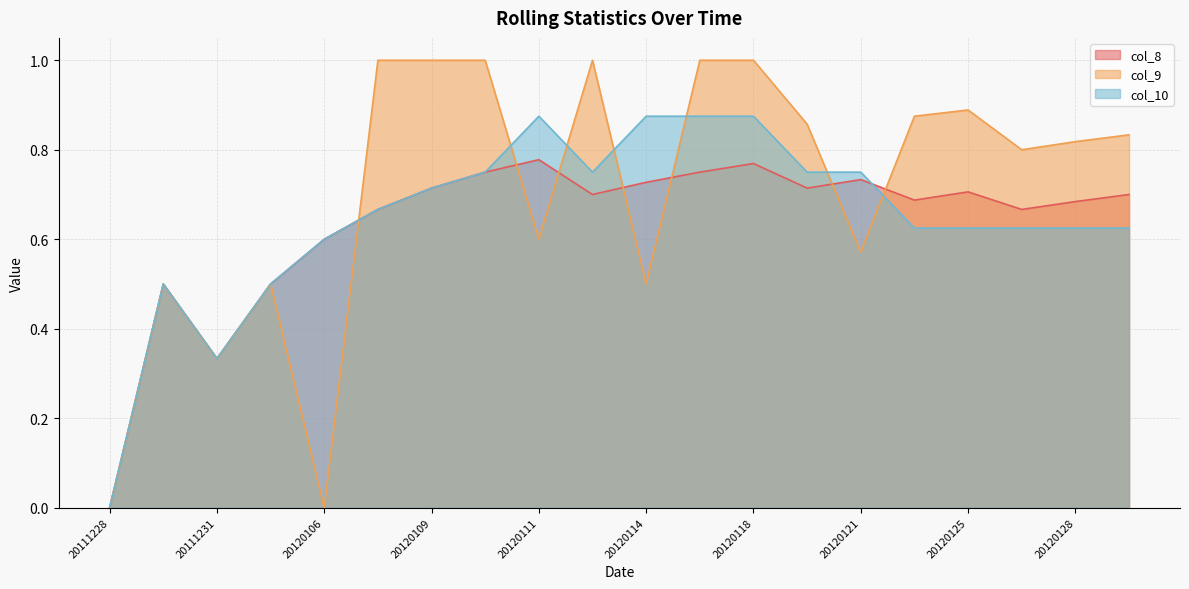

Count the col_9 values in the range 0 to 1.

20